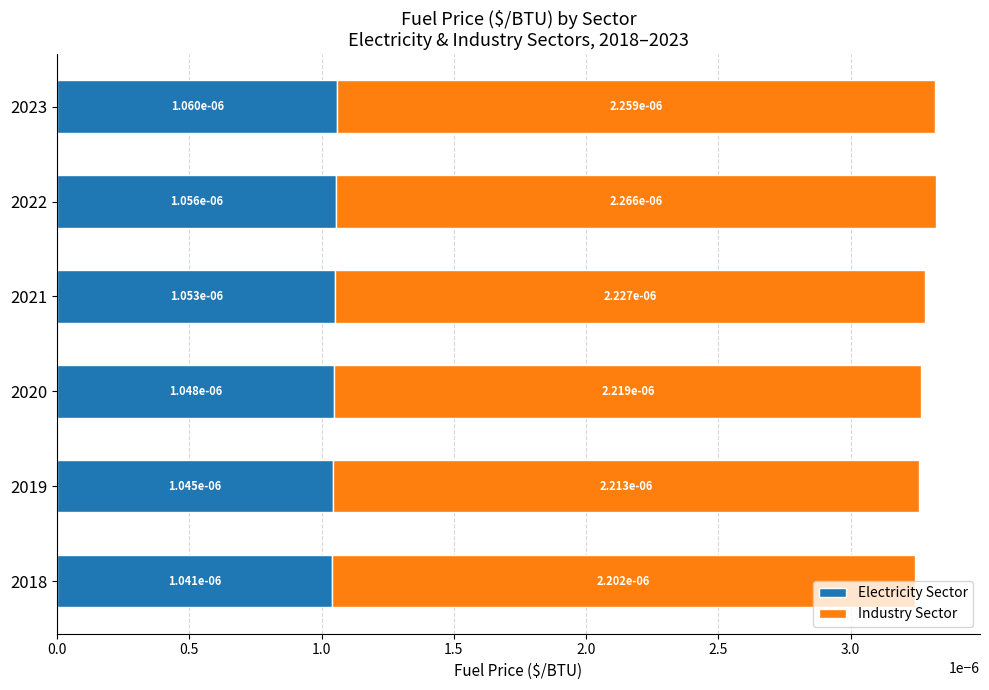

What are all the series names shown in the legend?

Electricity Sector, Industry Sector